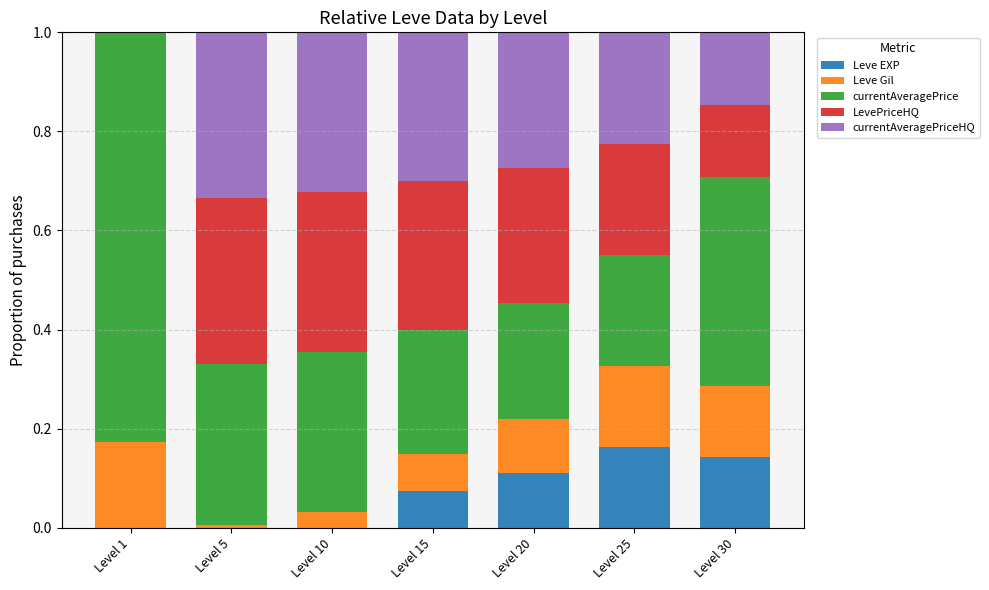

The value of Leve EXP at Level 25 is 0.0. True or false?

False